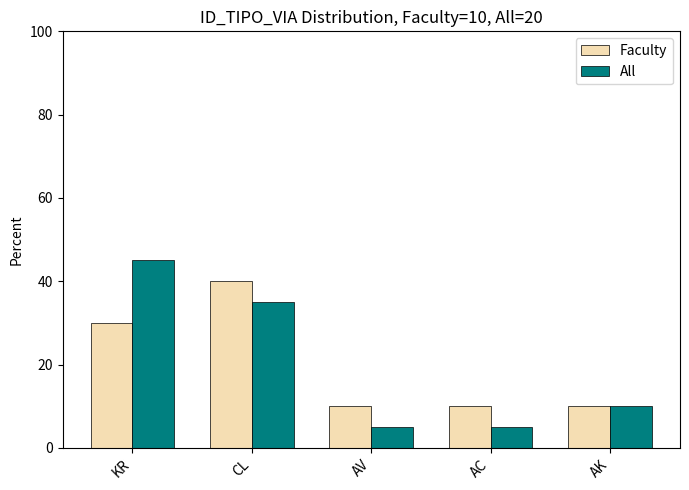

What is the average value of the Faculty series?

20